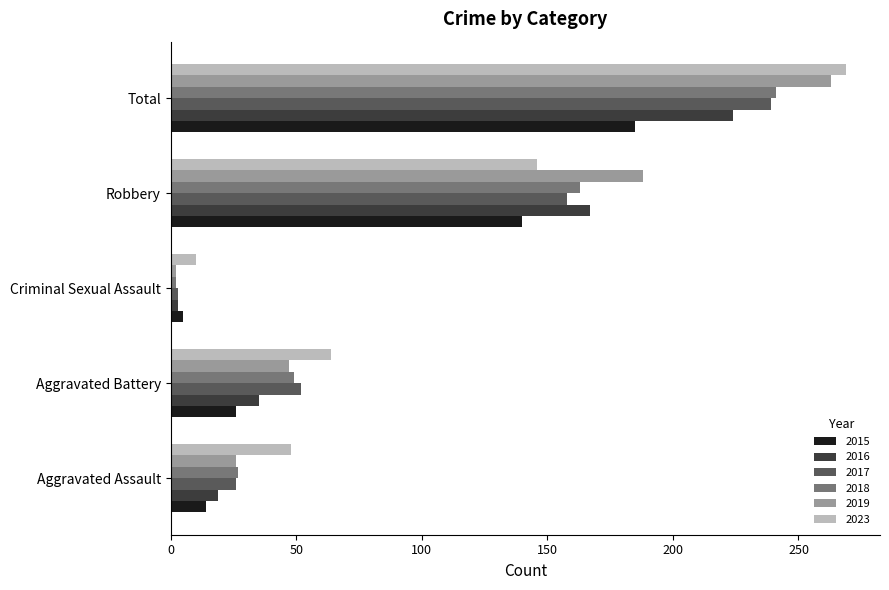

The 2016 series shows 135 at Total. True or false?

False